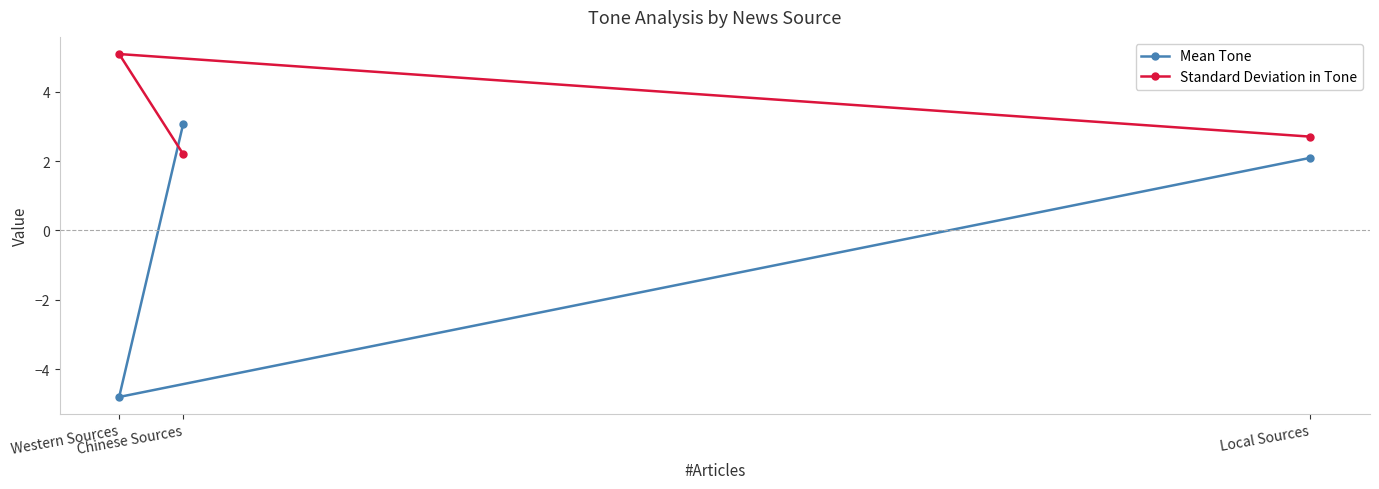

Reading left to right, transcribe all the data shown in this chart.

Mean Tone: Western Sources=-4.8	Chinese Sources=3.1	Local Sources=2.1
Standard Deviation in Tone: Western Sources=5.1	Chinese Sources=2.2	Local Sources=2.7